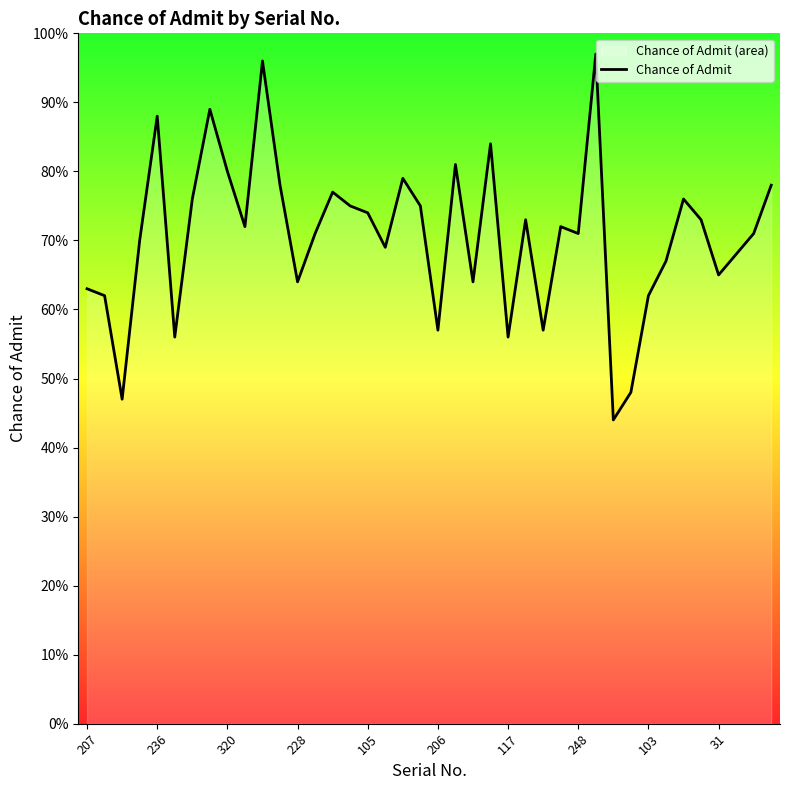

What is the difference between the second highest and minimum values?

0.5